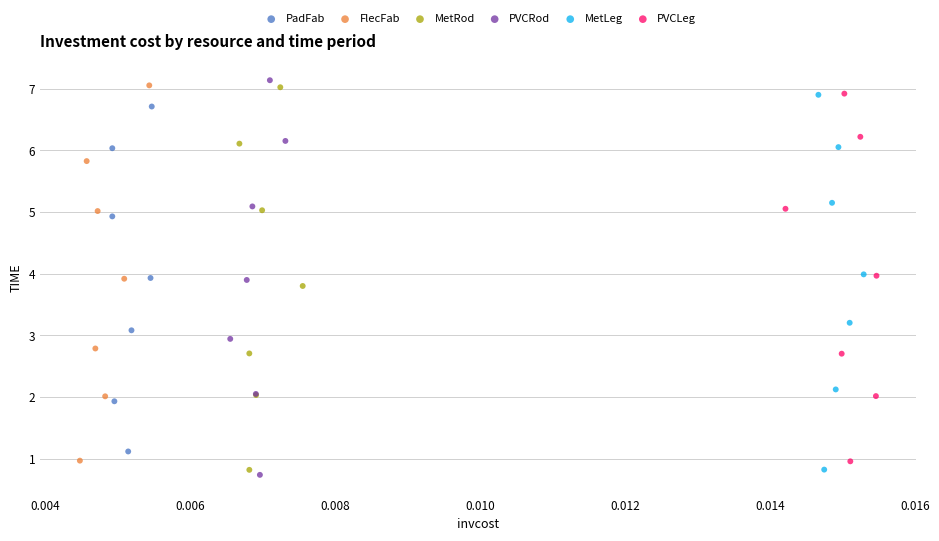

Which series has the widest spread of Y values?

PVCRod